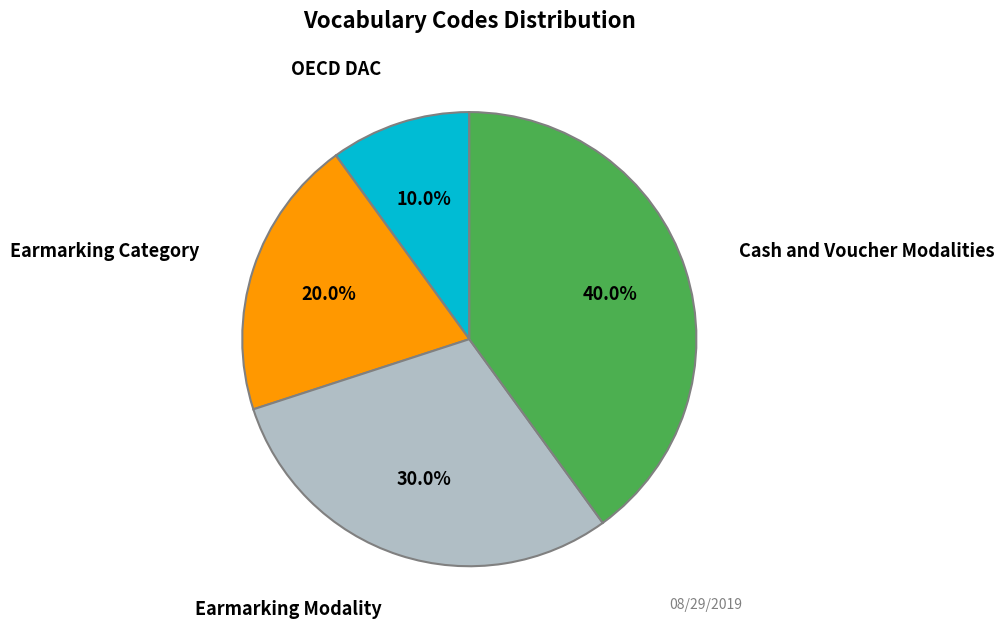

Is there a majority slice in this chart?

No